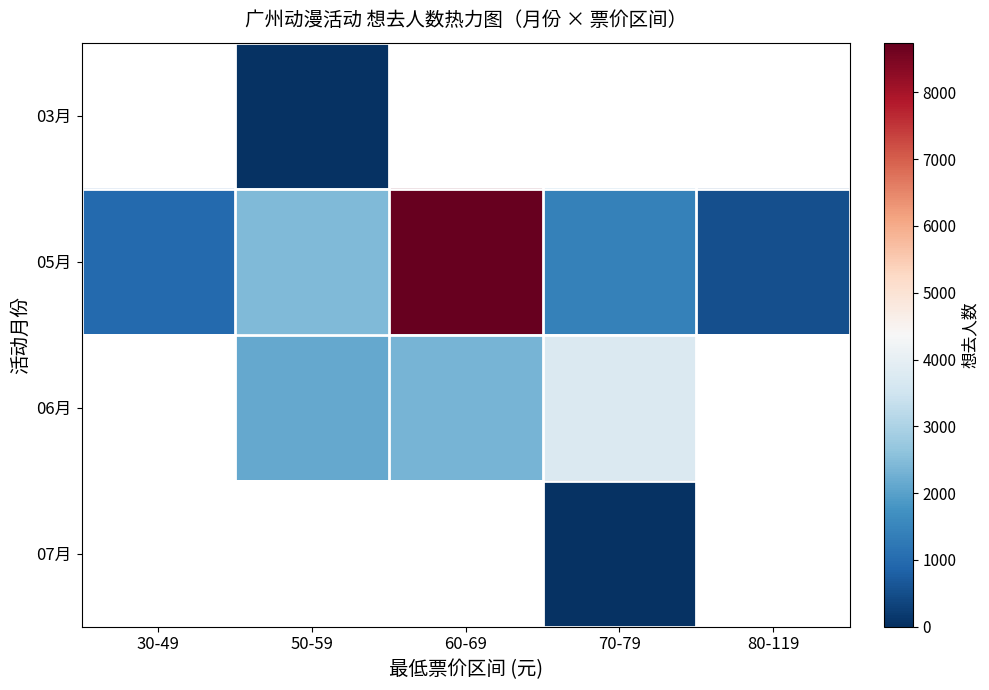

What is the difference between the maximum and second lowest values in the 05月 series?

7766.0